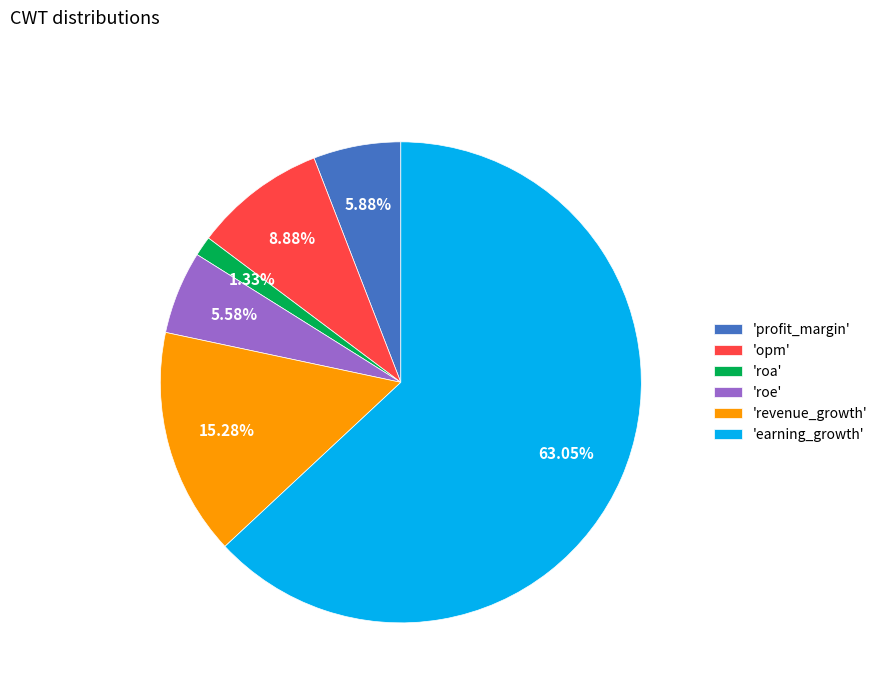

Which category has the smallest portion of the pie?

'roa'